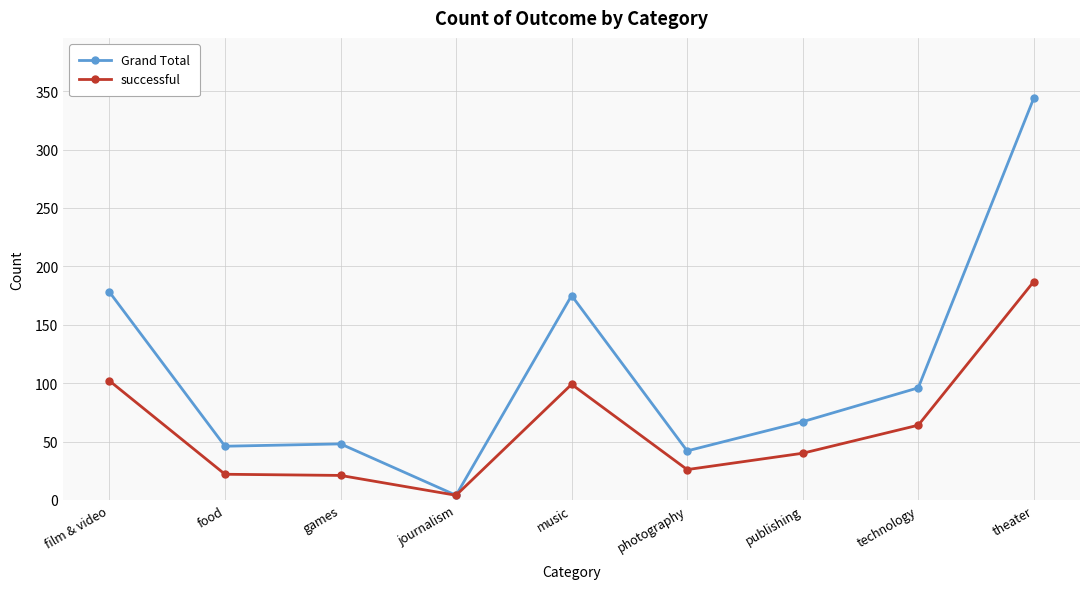

What is the difference between the maximum and minimum values in the Grand Total series?

340